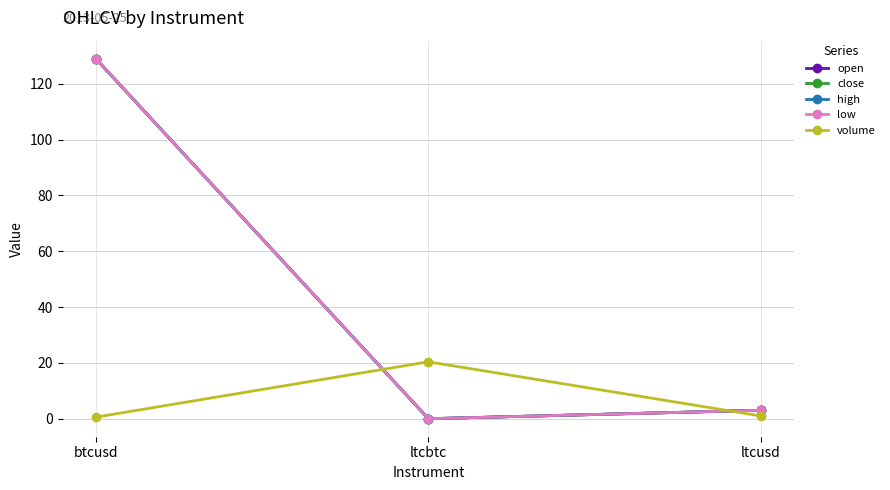

Which series changed the most between btcusd and ltcusd?

open